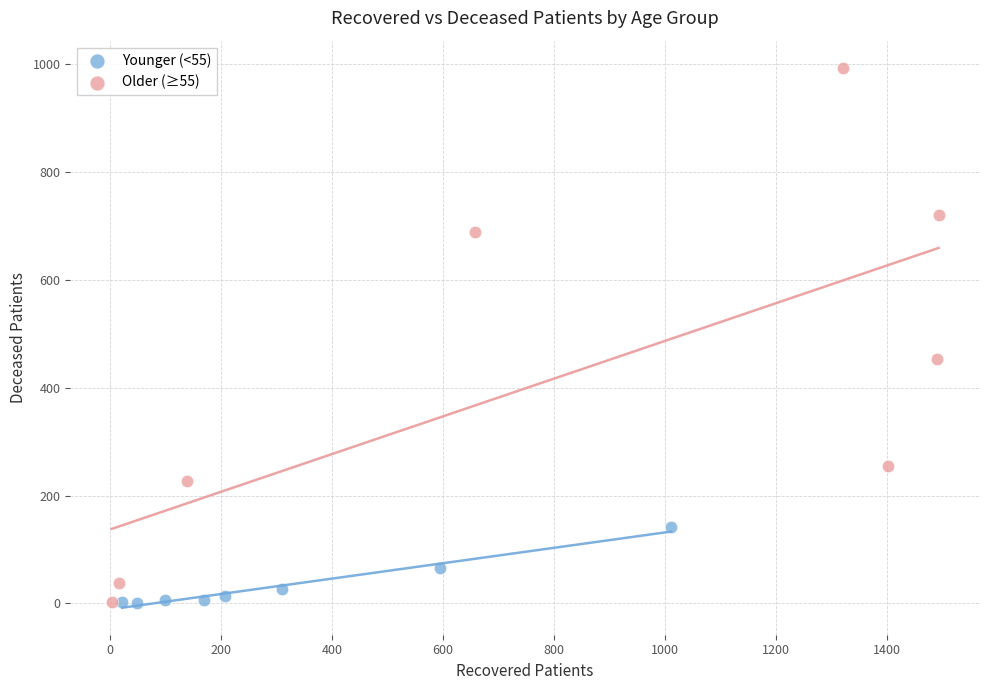

Which series has the widest spread of Y values?

Older (≥55)